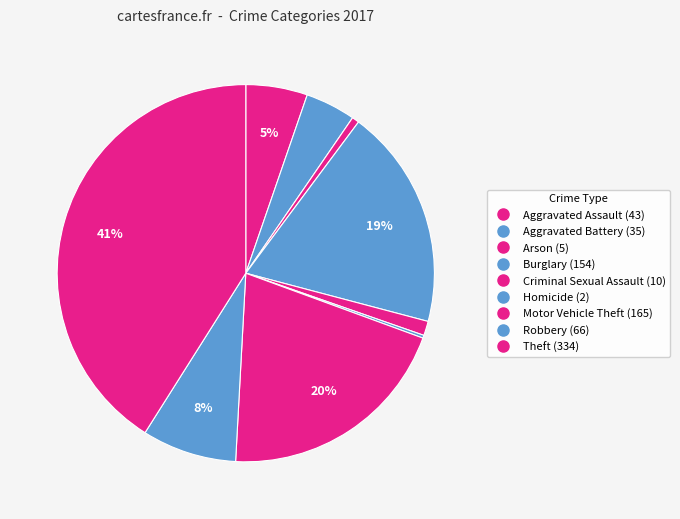

Does Homicide account for over 50% of the chart?

No